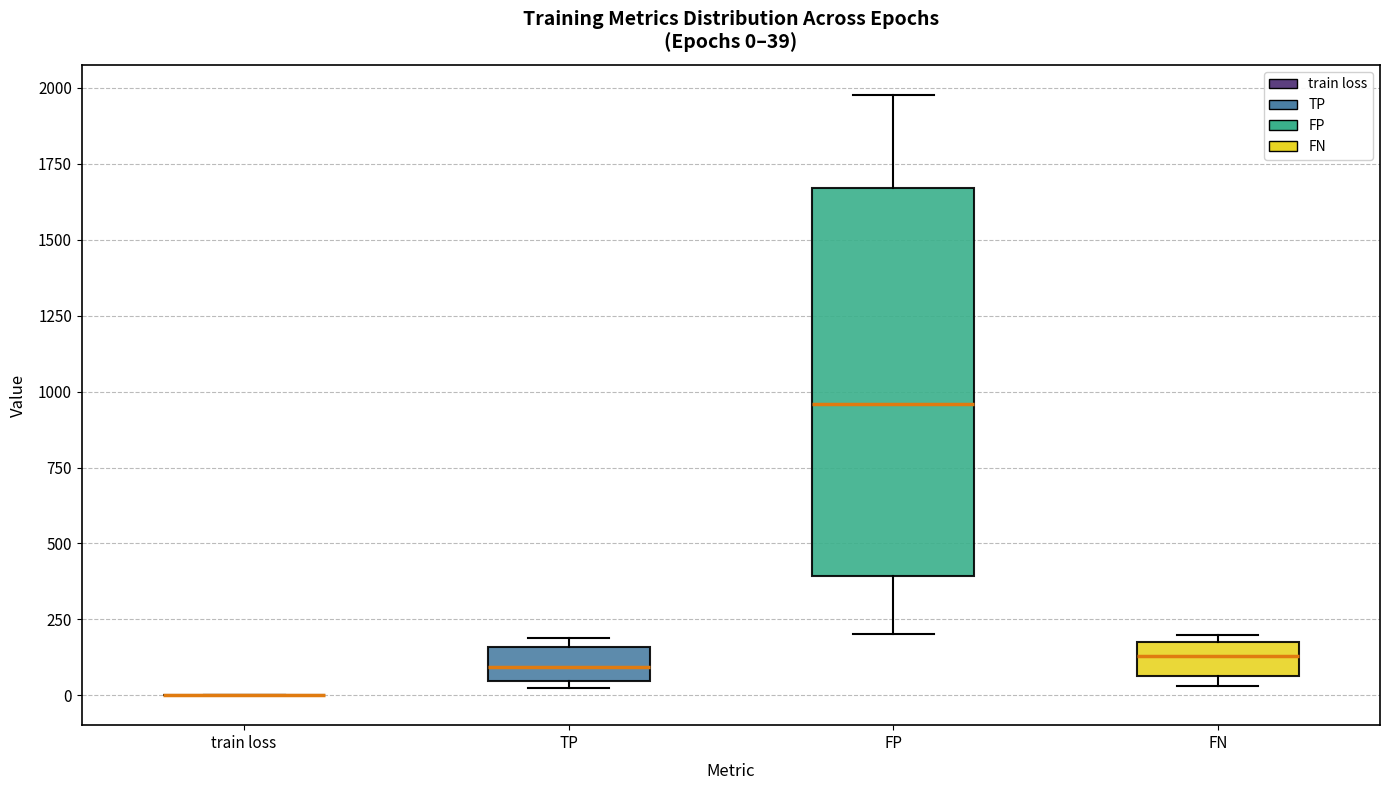

Comparing the boxes themselves (not the whiskers), which one is the tallest?

FP